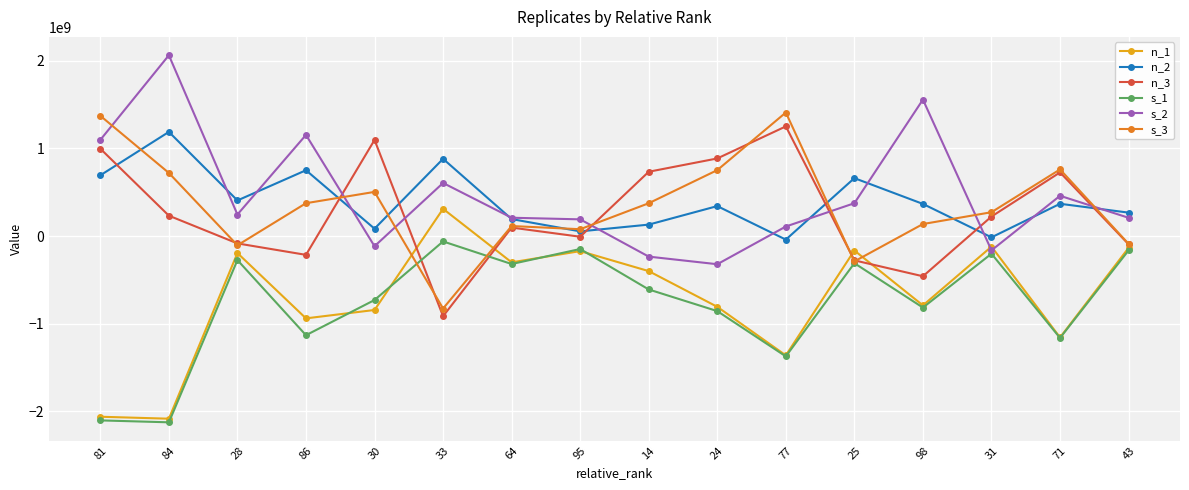

After their last crossing, which series has the higher values: n_2 or n_3?

n_2